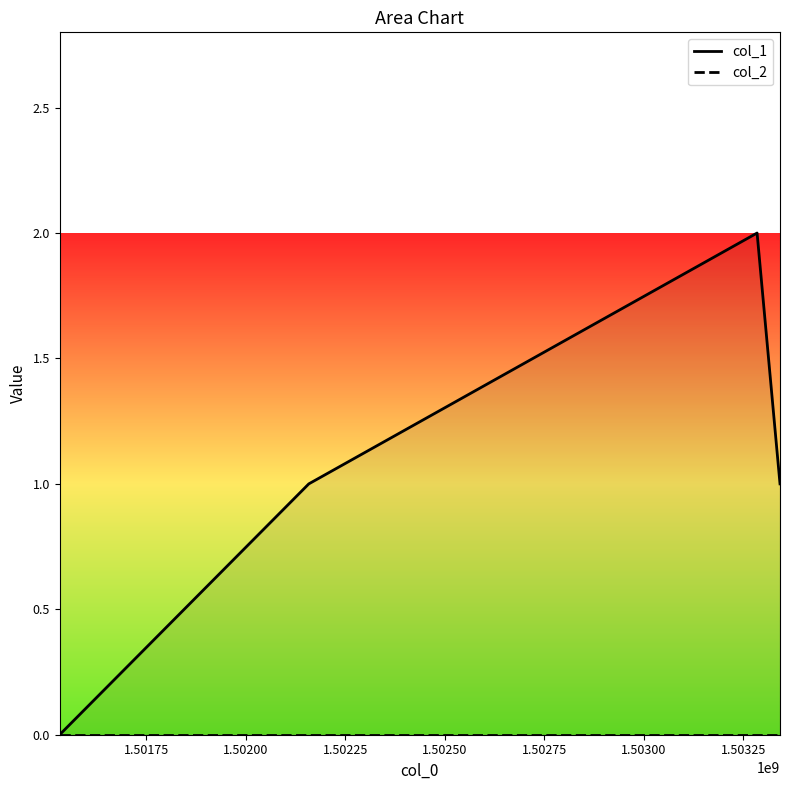

Reading left to right, list all the values displayed in this chart.

col_1: 0	1	2	1
col_2: 0	0	0	0